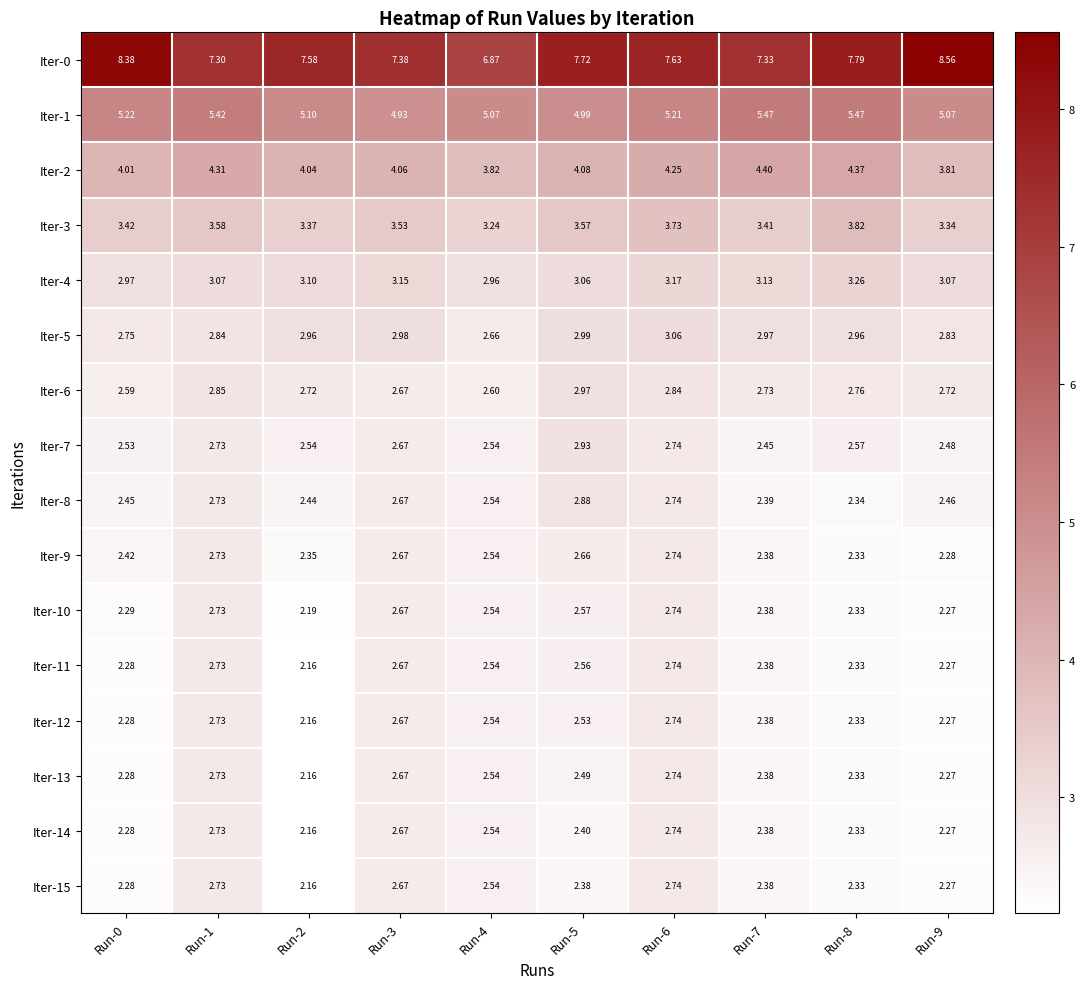

Is the value of Iter-6 at Run-9 greater than the value of Iter-0 at Run-7?

No